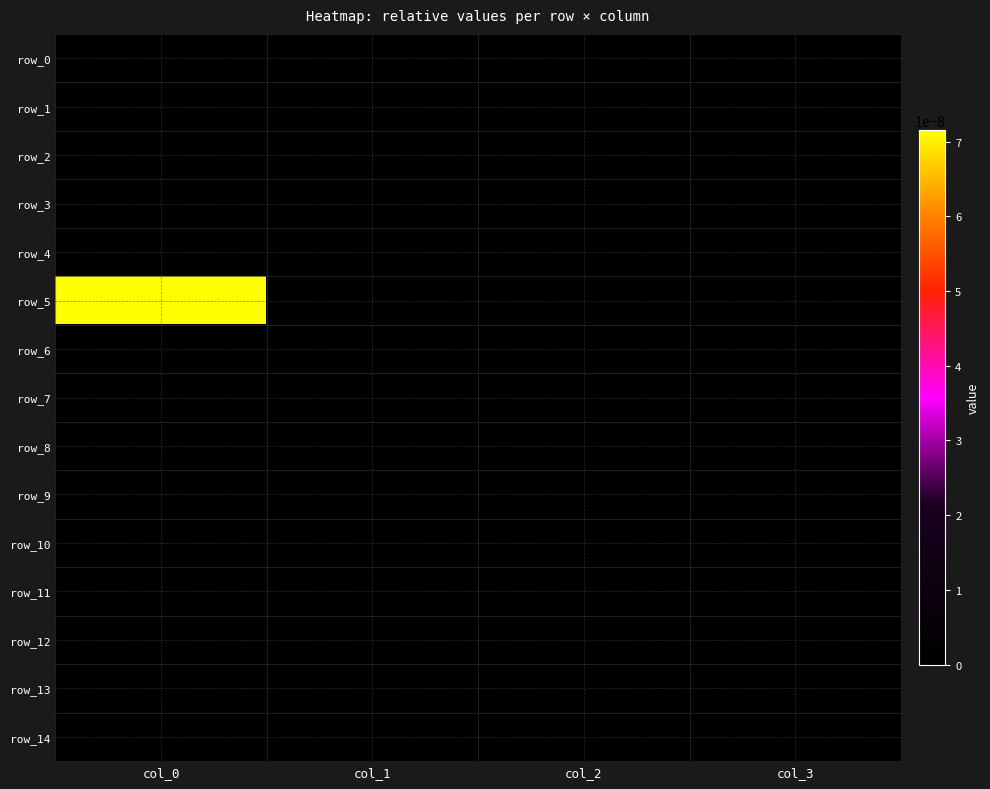

Which category has the lowest value in the row_5 series?

col_1